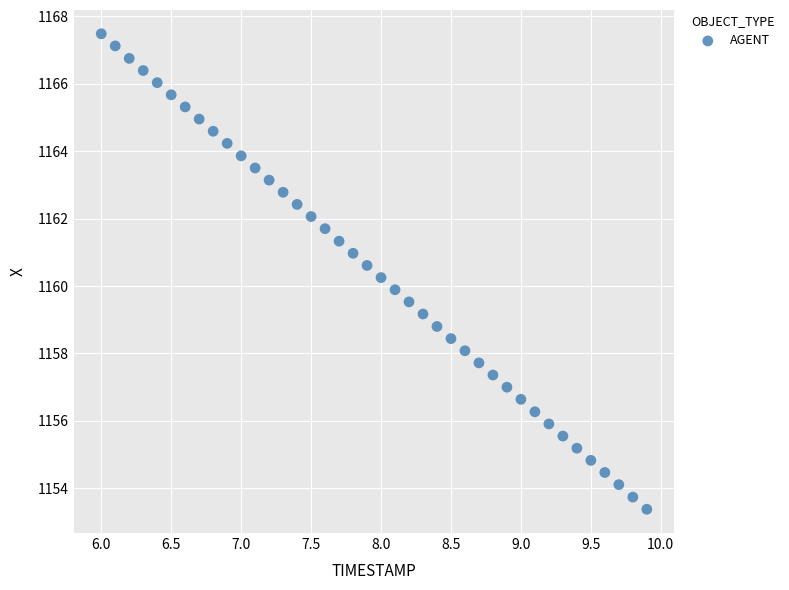

What is the range of Y values (max minus min)?

14.1